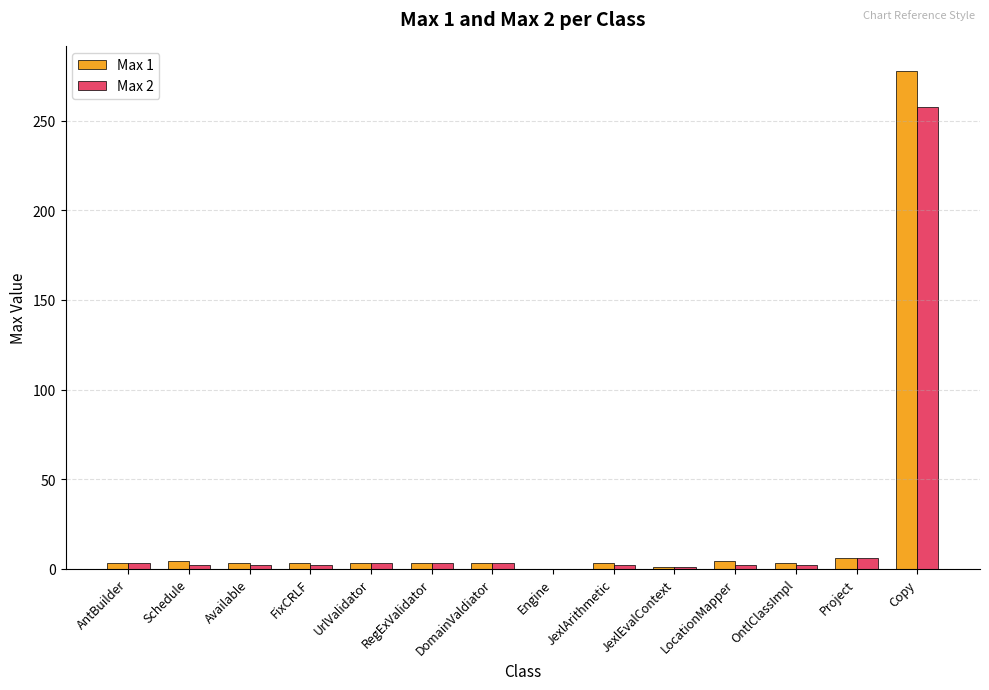

At which label does Max 1 reach its peak?

Copy